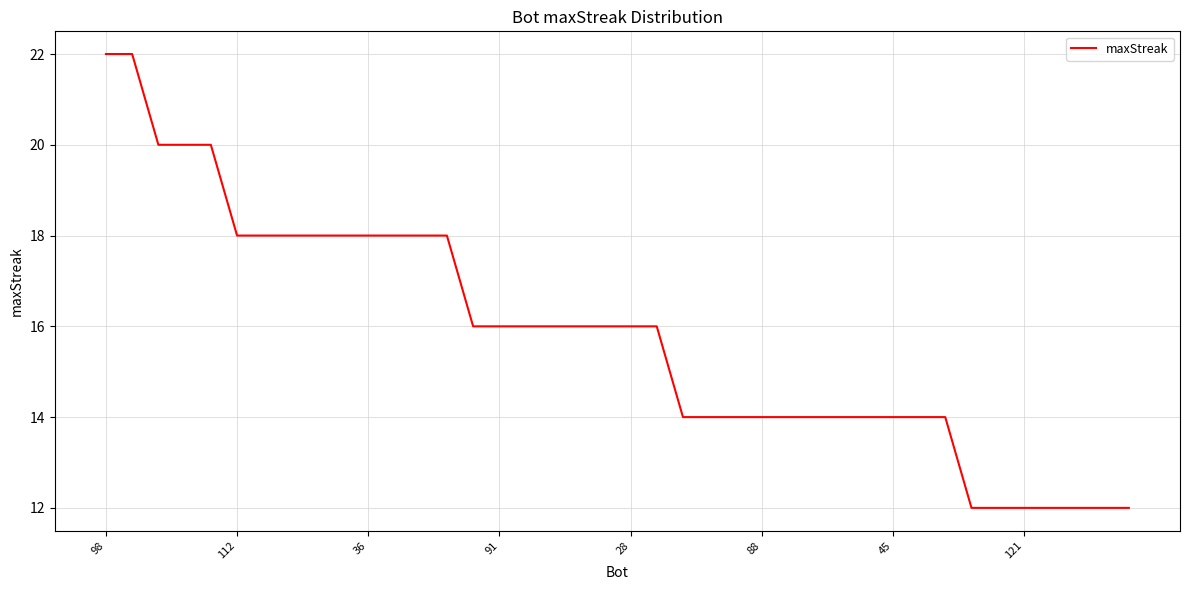

What is the minimum value shown in the chart?

12